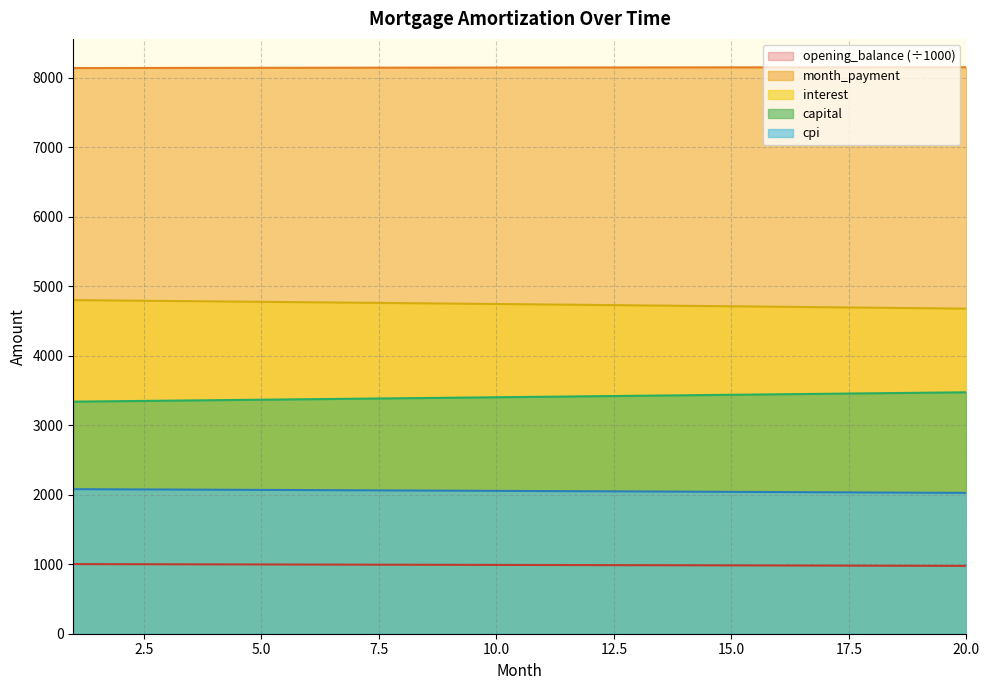

At which label does cpi reach its minimum?

20